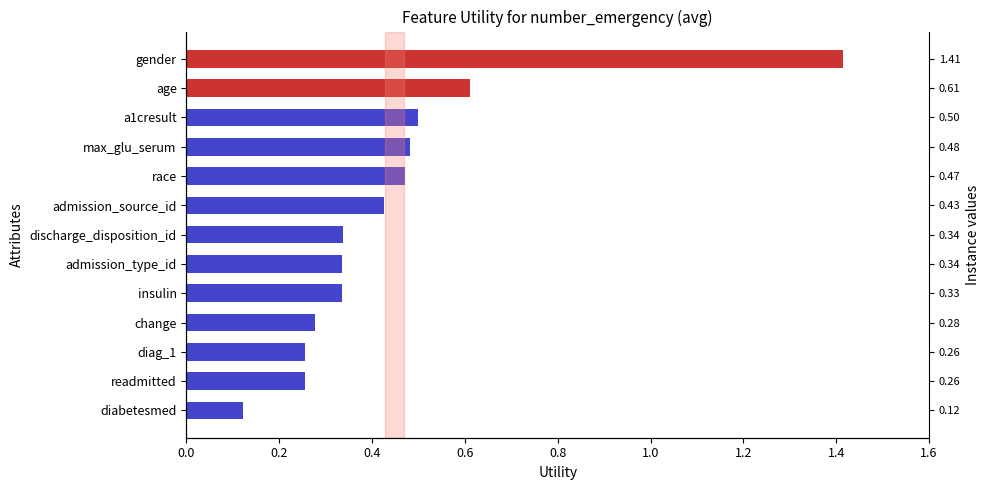

Which has a higher value, discharge_disposition_id or admission_source_id?

admission_source_id